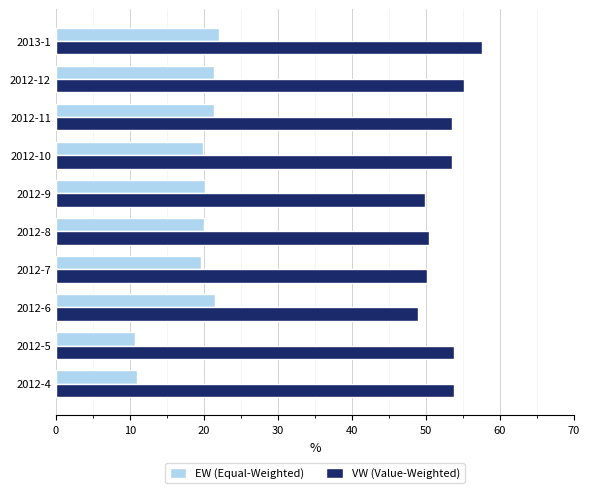

What is the minimum value shown in the chart?

10.8